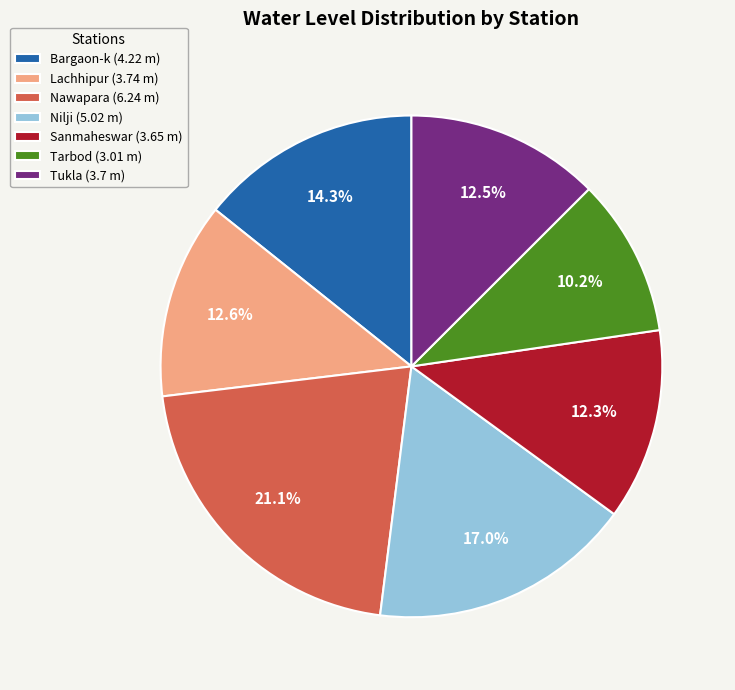

Combined, do Nawapara (6.24 m) and Tukla (3.7 m) account for over 50%?

No